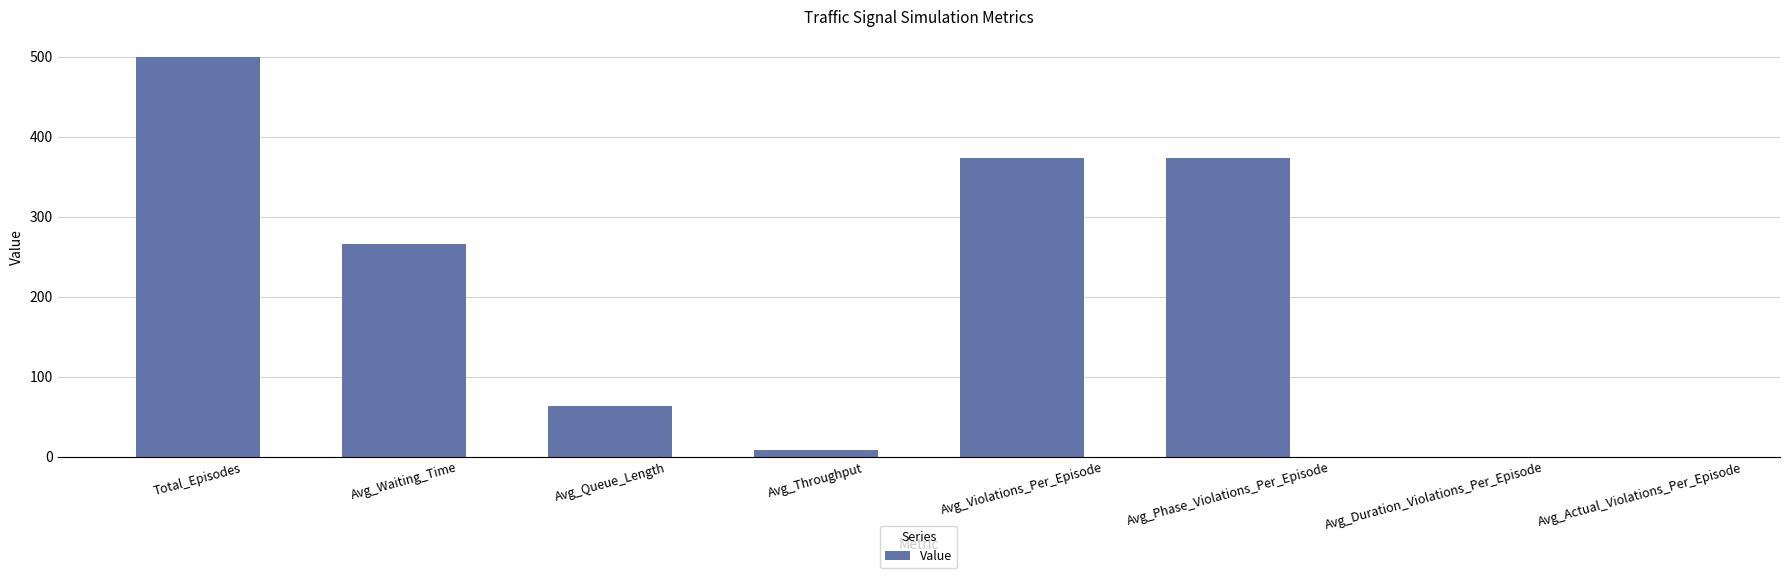

The value at Avg_Duration_Violations_Per_Episode is 0.0. True or false?

True